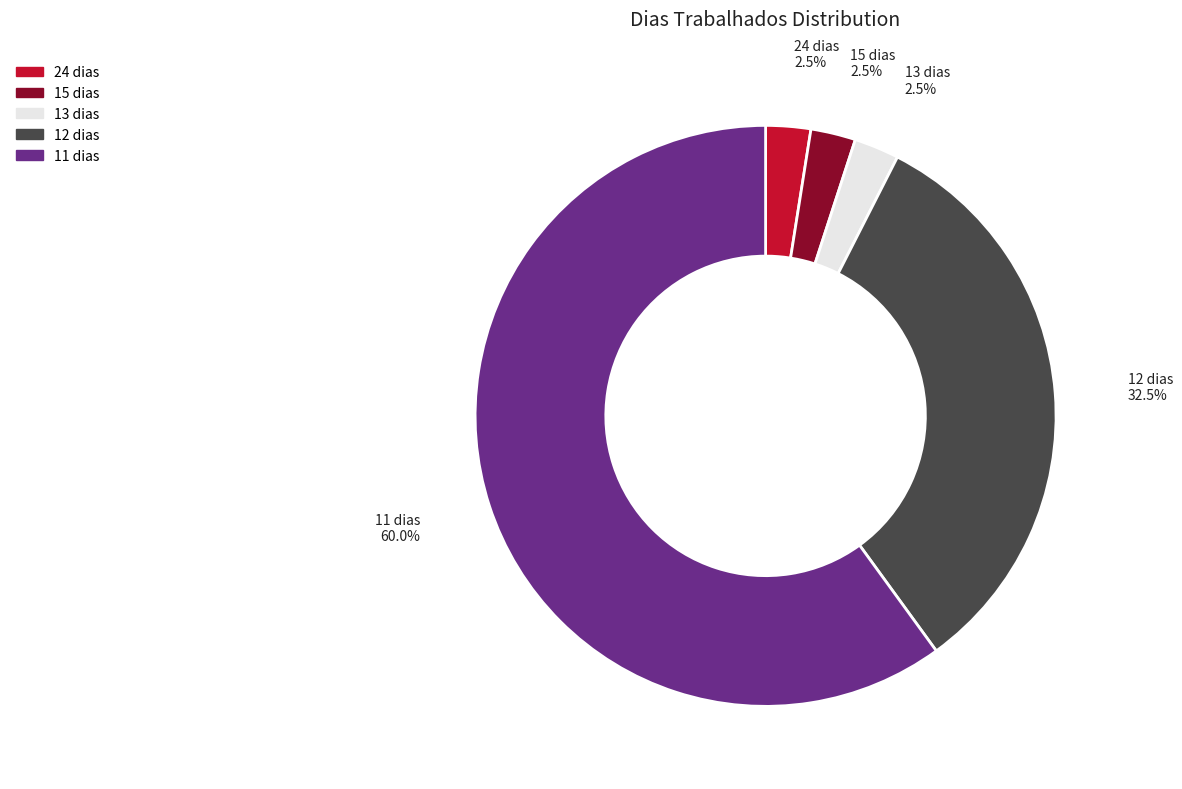

Is there a majority slice in this chart?

Yes